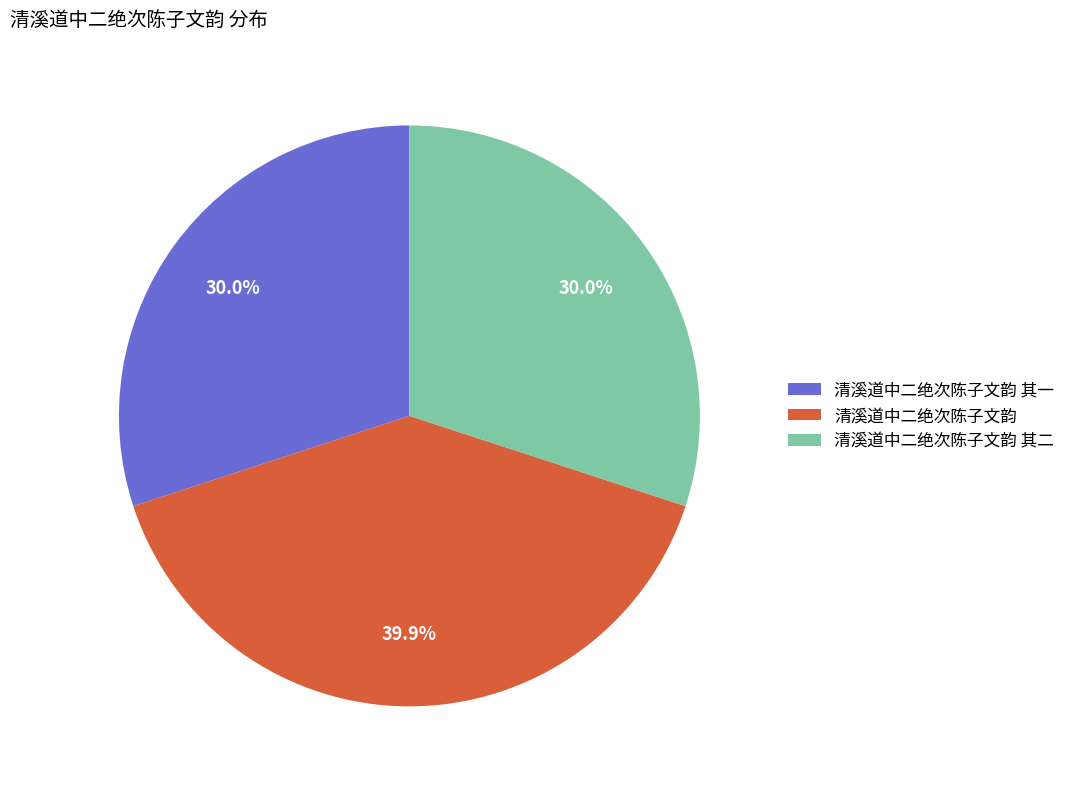

To the nearest percent, what is the difference between the largest and smallest slice percentages?

10%